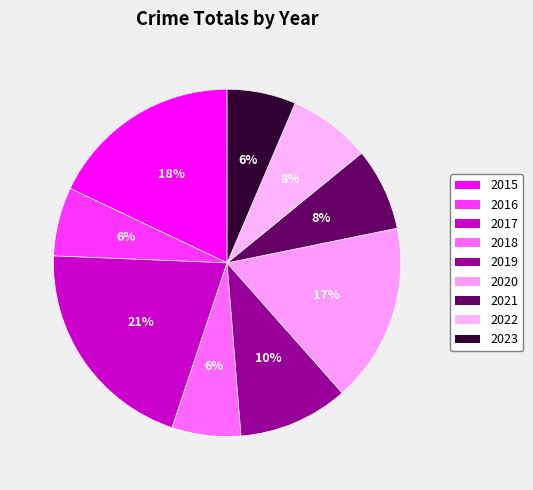

Count the number of slices in the pie.

9